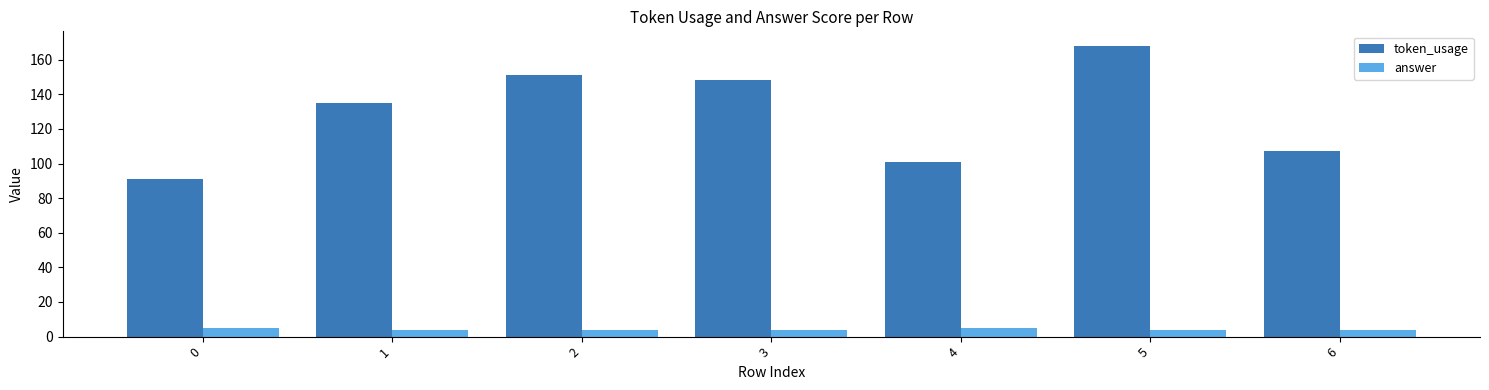

What is the sum of all token_usage values?

901